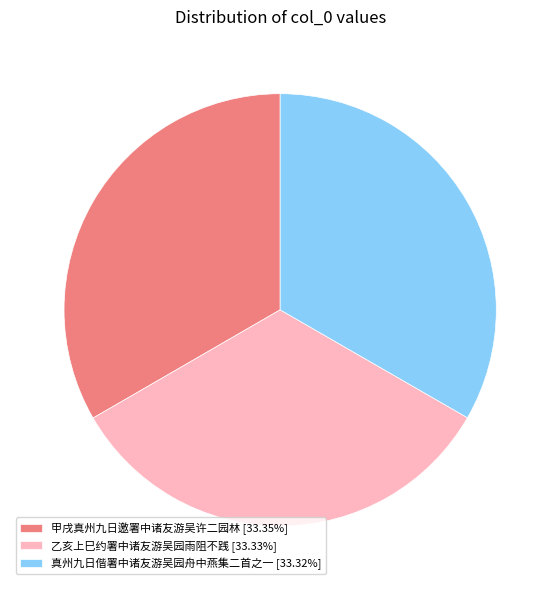

Do 甲戌真州九日邀署中诸友游吴许二园林 [33.35%] and 乙亥上巳约署中诸友游吴园雨阻不践 [33.33%] together represent more than half of the pie?

Yes